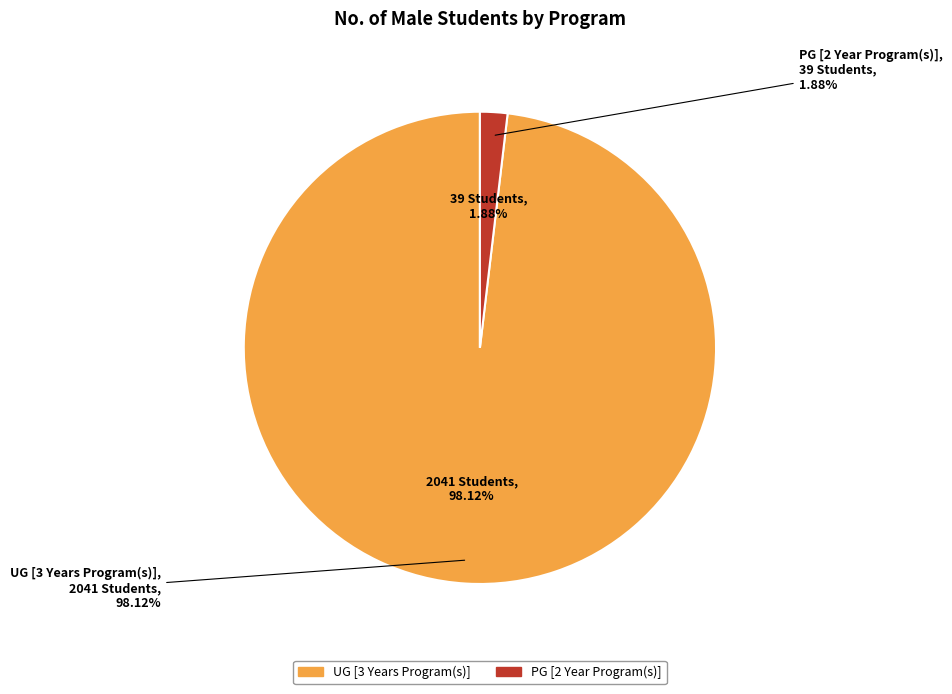

What percentage is the PG [2 Year Program(s)] slice, to the nearest percent?

2%